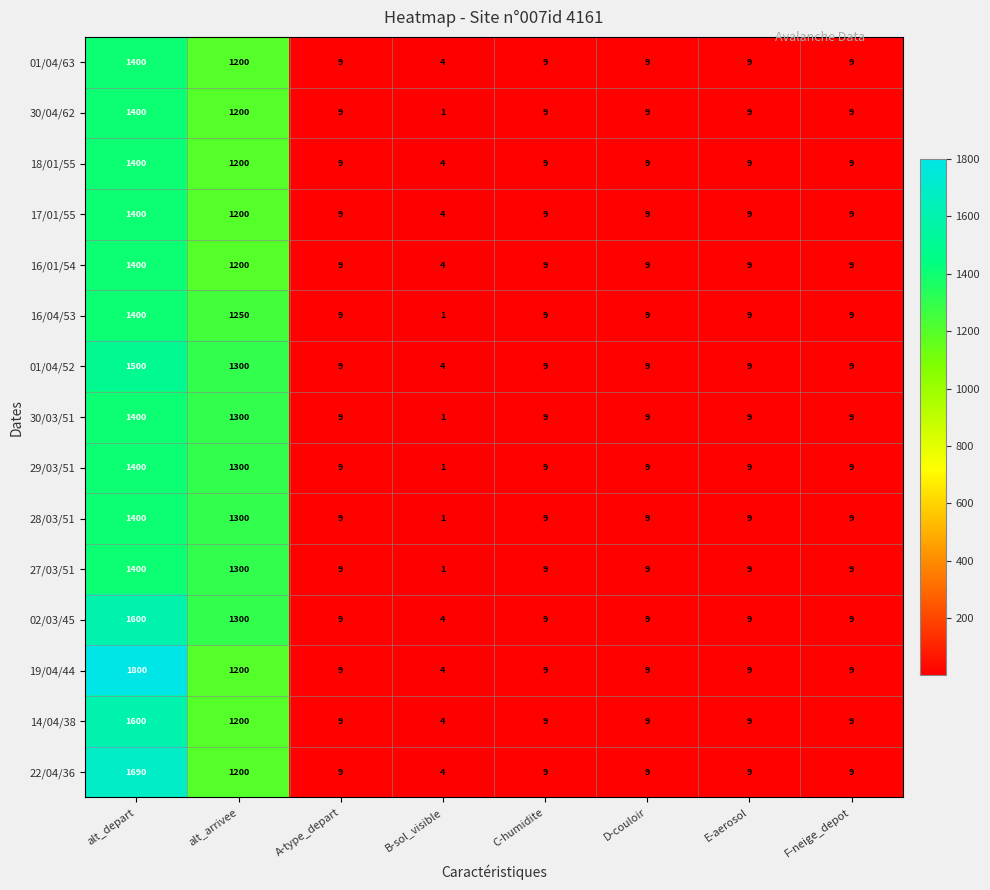

At which category is the sum across all series the highest?

alt_depart